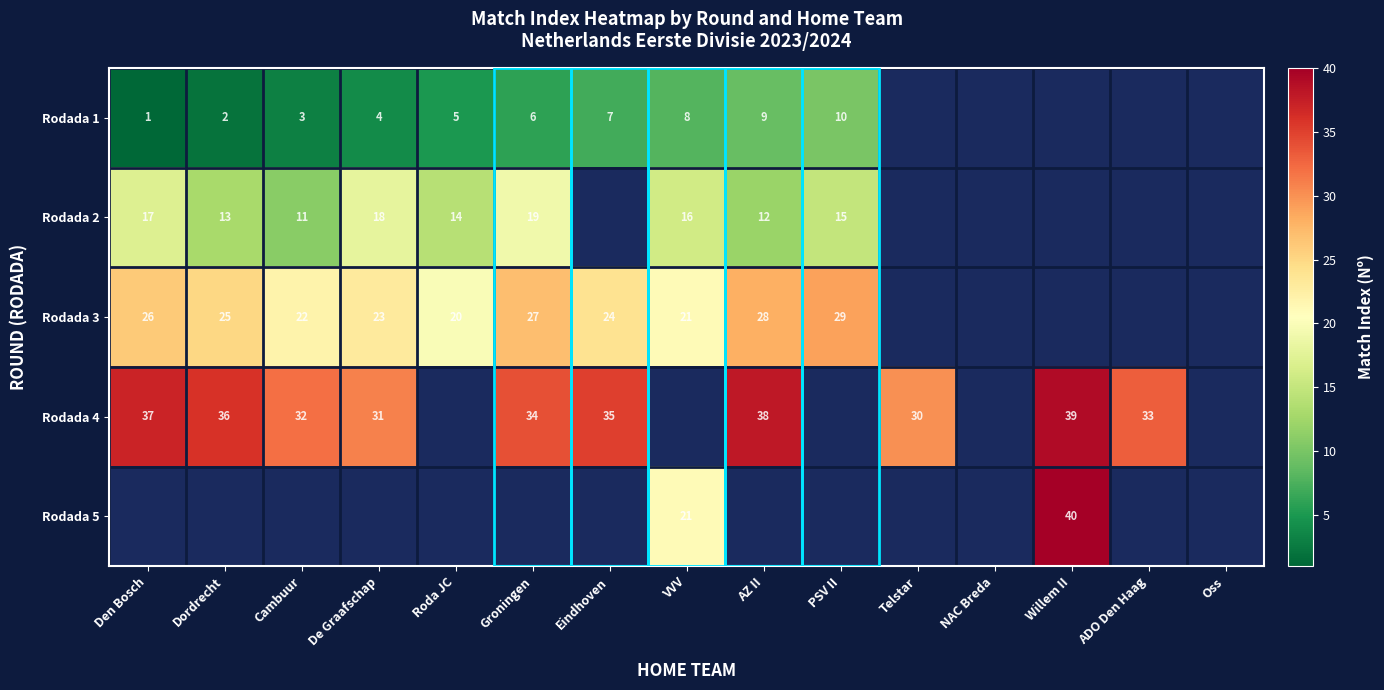

The Rodada 3 series shows 37 at De Graafschap. True or false?

False